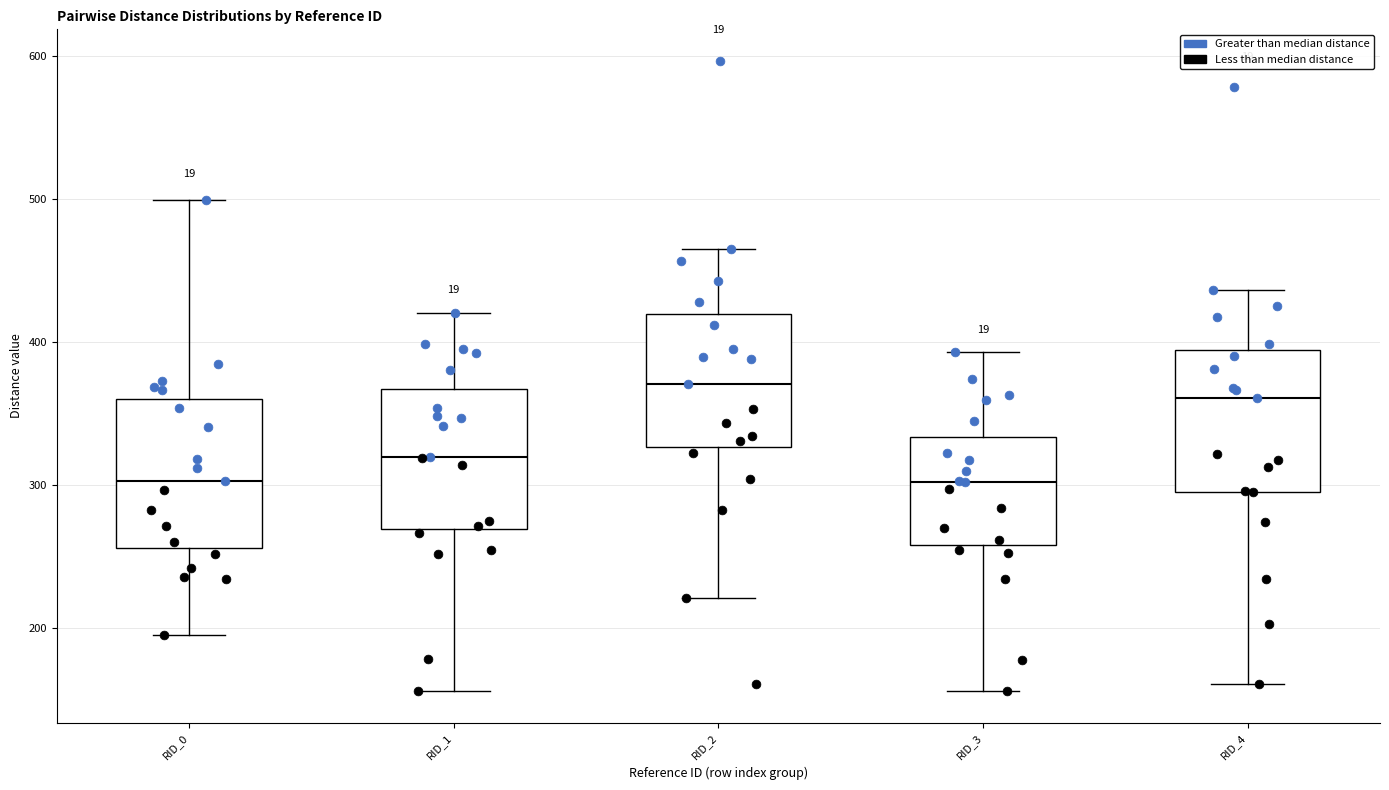

Where does the upper whisker of the box for RID_4 end on the y-axis? The values are not printed on the chart, so give them approximately, as read against the axis.

440